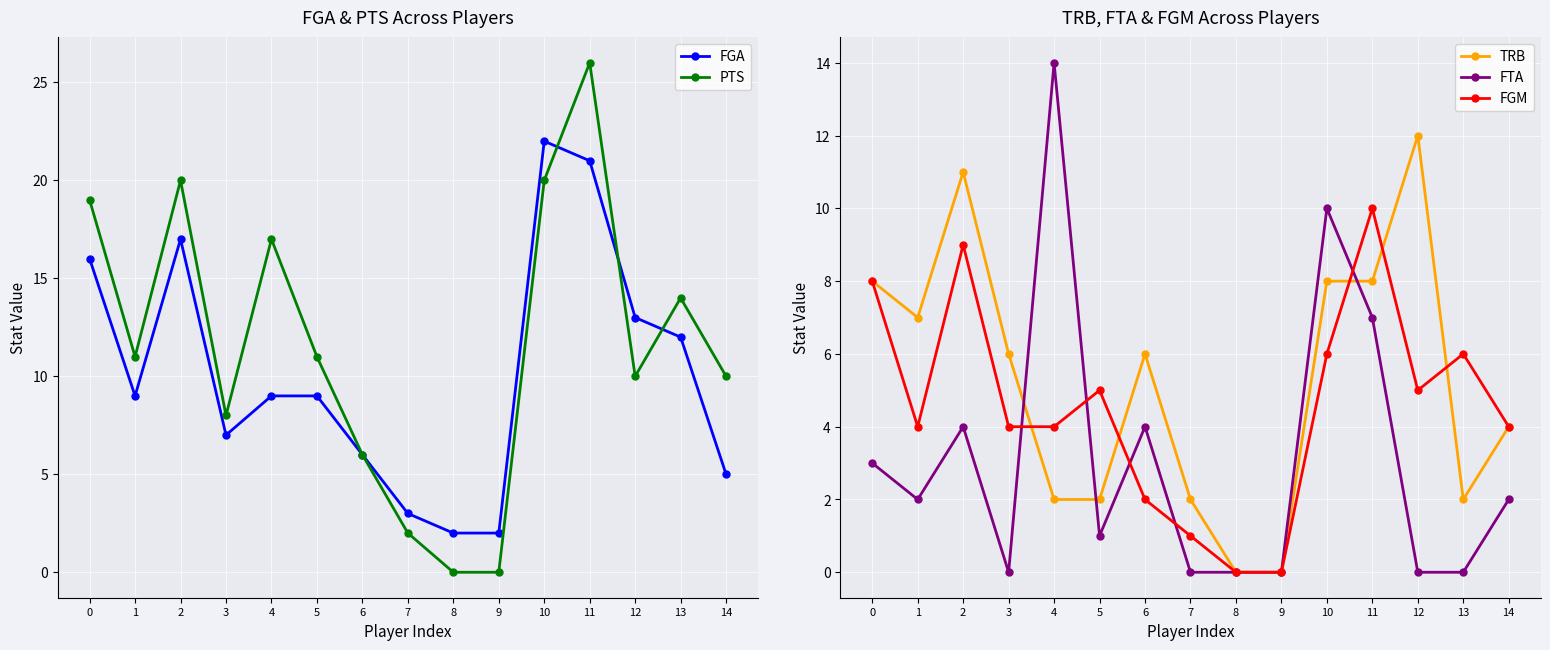

What is the sum of all FGM values?

68